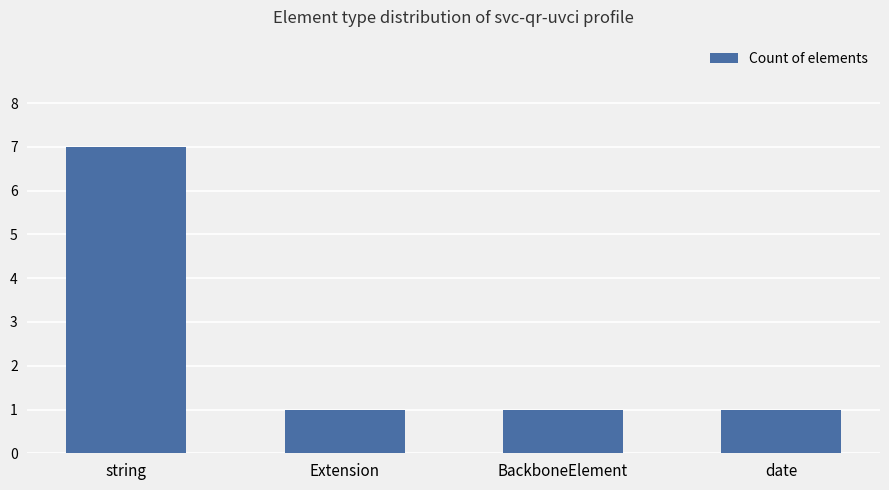

What is the maximum value shown in the chart?

7